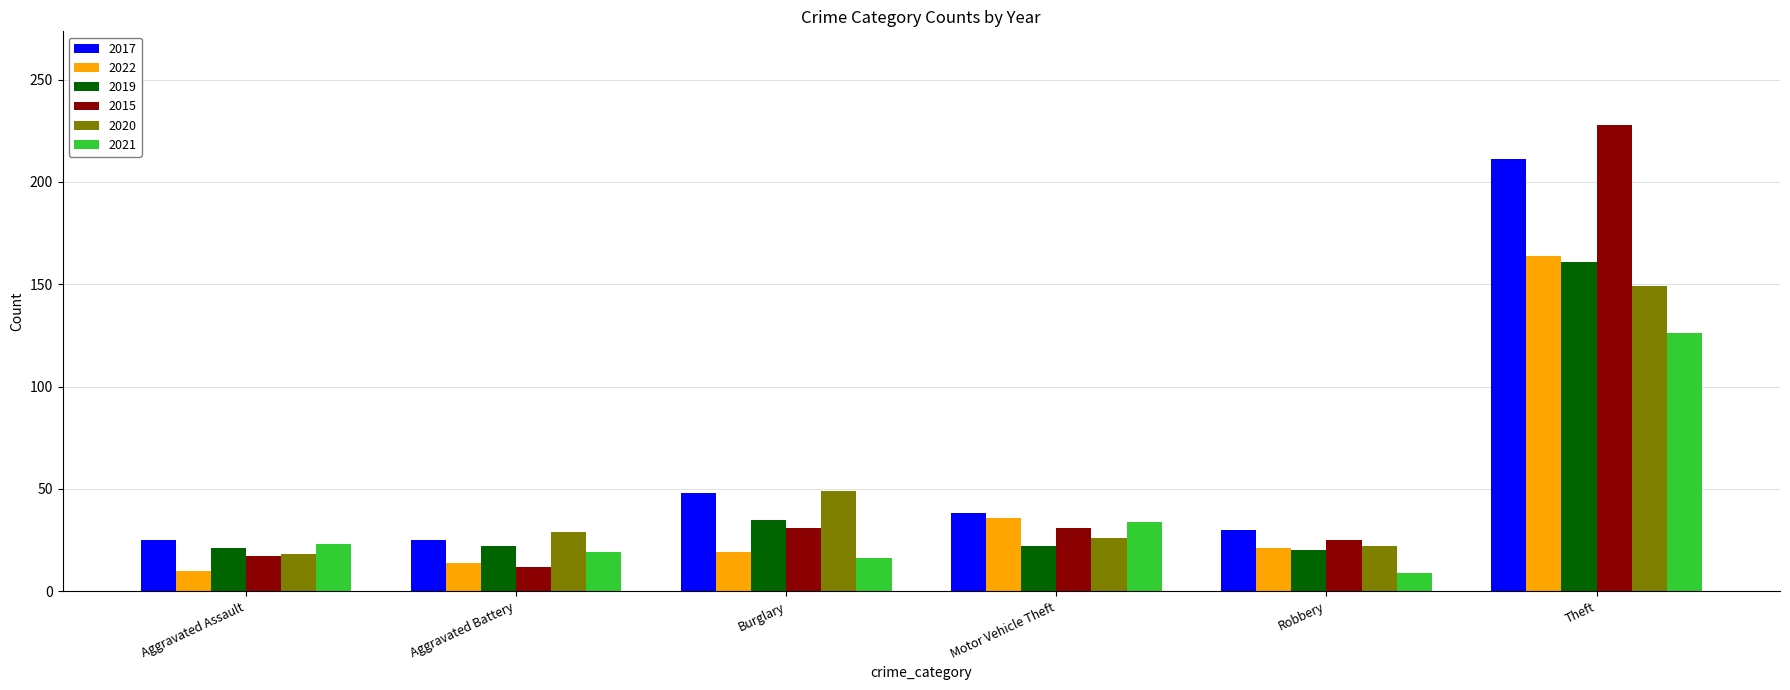

What is the total value across all series at Theft?

1039